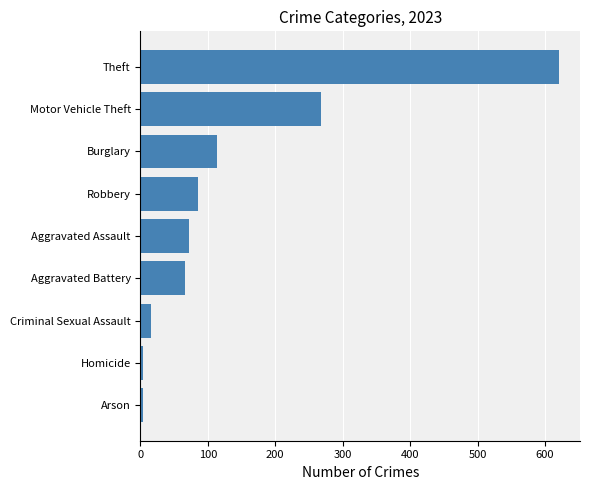

How many categories are shown in the chart?

9